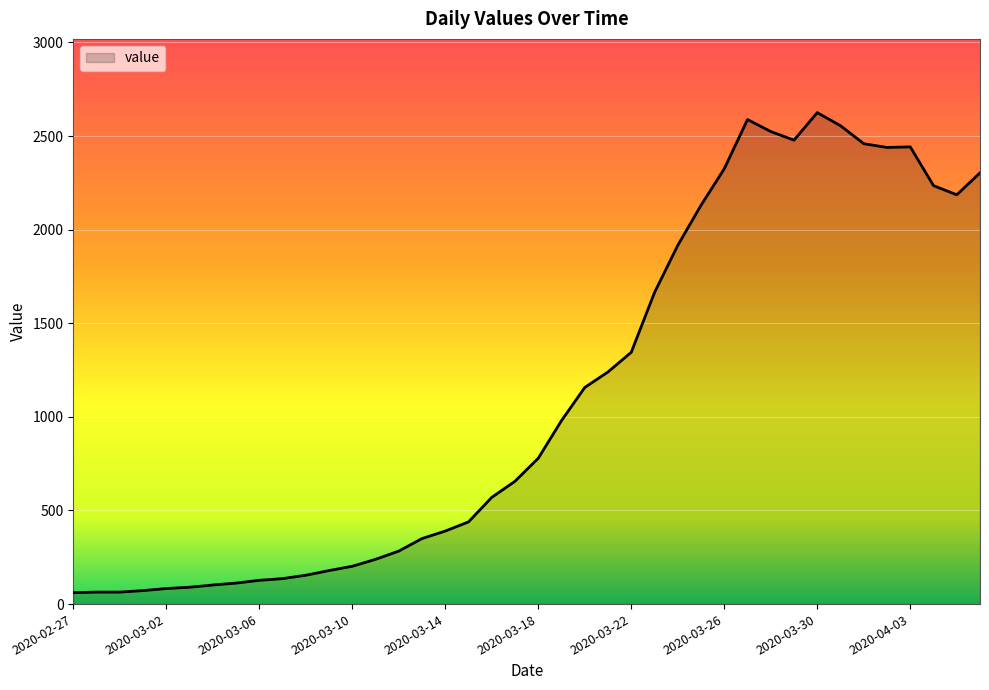

What is the difference between the maximum and second lowest values?

2561